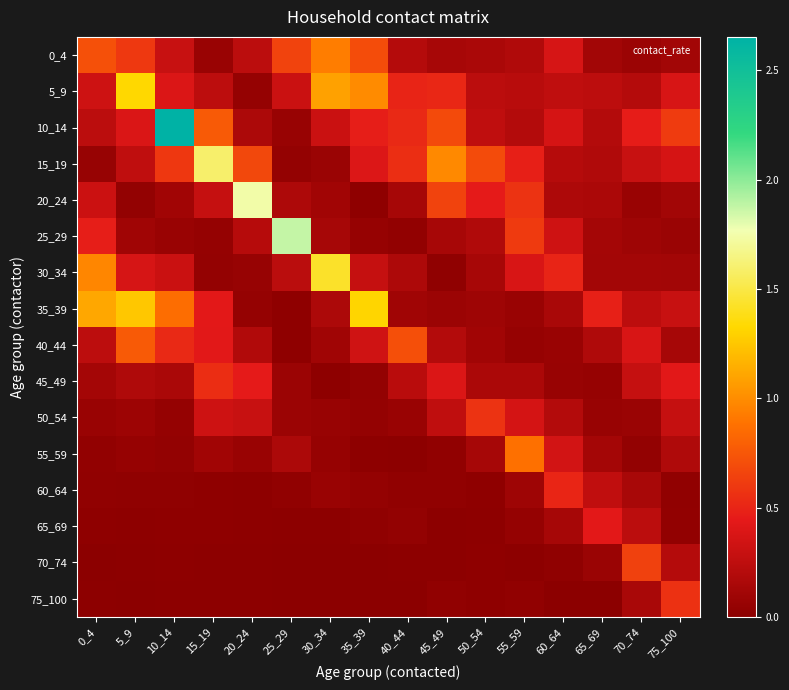

Reading left to right, extract all data points from this chart.

0_4: 0_4=0.7	5_9=0.6	10_14=0.3	15_19=0.1	20_24=0.2	25_29=0.7	30_34=0.9	35_39=0.7	40_44=0.2	45_49=0.1	50_54=0.2	55_59=0.2	60_64=0.4	65_69=0.1	70_74=0.1	75_100=0.1
5_9: 0_4=0.3	5_9=1.3	10_14=0.4	15_19=0.2	20_24=0.1	25_29=0.3	30_34=1.1	35_39=1.0	40_44=0.5	45_49=0.5	50_54=0.2	55_59=0.2	60_64=0.3	65_69=0.2	70_74=0.2	75_100=0.4
10_14: 0_4=0.2	5_9=0.4	10_14=2.7	15_19=0.8	20_24=0.2	25_29=0.1	30_34=0.3	35_39=0.5	40_44=0.5	45_49=0.7	50_54=0.3	55_59=0.2	60_64=0.4	65_69=0.2	70_74=0.5	75_100=0.6
15_19: 0_4=0.1	5_9=0.3	10_14=0.6	15_19=1.6	20_24=0.7	25_29=0.0	30_34=0.1	35_39=0.4	40_44=0.5	45_49=1.0	50_54=0.7	55_59=0.5	60_64=0.2	65_69=0.2	70_74=0.3	75_100=0.4
20_24: 0_4=0.3	5_9=0.0	10_14=0.1	15_19=0.3	20_24=1.7	25_29=0.2	30_34=0.1	35_39=0.0	40_44=0.1	45_49=0.6	50_54=0.5	55_59=0.6	60_64=0.2	65_69=0.2	70_74=0.1	75_100=0.1
25_29: 0_4=0.5	5_9=0.1	10_14=0.1	15_19=0.0	20_24=0.2	25_29=1.9	30_34=0.1	35_39=0.1	40_44=0.0	45_49=0.1	50_54=0.2	55_59=0.6	60_64=0.3	65_69=0.1	70_74=0.1	75_100=0.1
30_34: 0_4=1.0	5_9=0.4	10_14=0.3	15_19=0.0	20_24=0.1	25_29=0.2	30_34=1.4	35_39=0.3	40_44=0.2	45_49=0.0	50_54=0.1	55_59=0.4	60_64=0.5	65_69=0.1	70_74=0.1	75_100=0.1
35_39: 0_4=1.1	5_9=1.3	10_14=0.9	15_19=0.4	20_24=0.0	25_29=0.0	30_34=0.2	35_39=1.3	40_44=0.1	45_49=0.1	50_54=0.1	55_59=0.1	60_64=0.1	65_69=0.5	70_74=0.2	75_100=0.3
40_44: 0_4=0.2	5_9=0.8	10_14=0.5	15_19=0.4	20_24=0.2	25_29=0.0	30_34=0.1	35_39=0.3	40_44=0.7	45_49=0.2	50_54=0.1	55_59=0.1	60_64=0.1	65_69=0.2	70_74=0.4	75_100=0.1
45_49: 0_4=0.1	5_9=0.2	10_14=0.2	15_19=0.5	20_24=0.4	25_29=0.1	30_34=0.0	35_39=0.0	40_44=0.2	45_49=0.4	50_54=0.2	55_59=0.2	60_64=0.1	65_69=0.1	70_74=0.3	75_100=0.4
50_54: 0_4=0.1	5_9=0.1	10_14=0.0	15_19=0.3	20_24=0.3	25_29=0.1	30_34=0.1	35_39=0.0	40_44=0.1	45_49=0.3	50_54=0.6	55_59=0.4	60_64=0.2	65_69=0.1	70_74=0.1	75_100=0.3
55_59: 0_4=0.0	5_9=0.1	10_14=0.0	15_19=0.1	20_24=0.1	25_29=0.2	30_34=0.1	35_39=0.0	40_44=0.0	45_49=0.0	50_54=0.1	55_59=0.9	60_64=0.4	65_69=0.1	70_74=0.0	75_100=0.2
60_64: 0_4=0.0	5_9=0.0	10_14=0.0	15_19=0.0	20_24=0.0	25_29=0.0	30_34=0.1	35_39=0.0	40_44=0.0	45_49=0.0	50_54=0.0	55_59=0.1	60_64=0.5	65_69=0.3	70_74=0.1	75_100=0.0
65_69: 0_4=0.0	5_9=0.0	10_14=0.0	15_19=0.0	20_24=0.0	25_29=0.0	30_34=0.0	35_39=0.0	40_44=0.0	45_49=0.0	50_54=0.0	55_59=0.0	60_64=0.1	65_69=0.4	70_74=0.2	75_100=0.0
70_74: 0_4=0.0	5_9=0.0	10_14=0.0	15_19=0.0	20_24=0.0	25_29=0.0	30_34=0.0	35_39=0.0	40_44=0.0	45_49=0.0	50_54=0.0	55_59=0.0	60_64=0.0	65_69=0.1	70_74=0.6	75_100=0.2
75_100: 0_4=0.0	5_9=0.0	10_14=0.0	15_19=0.0	20_24=0.0	25_29=0.0	30_34=0.0	35_39=0.0	40_44=0.0	45_49=0.0	50_54=0.0	55_59=0.0	60_64=0.0	65_69=0.0	70_74=0.1	75_100=0.6